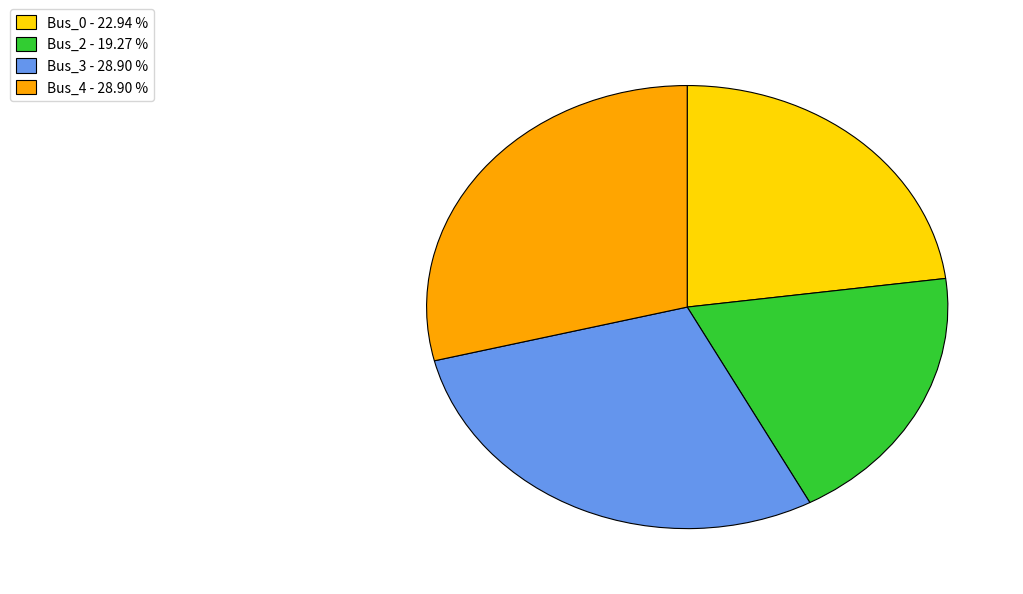

Does Bus_4 - 28.90 % account for over 50% of the chart?

No